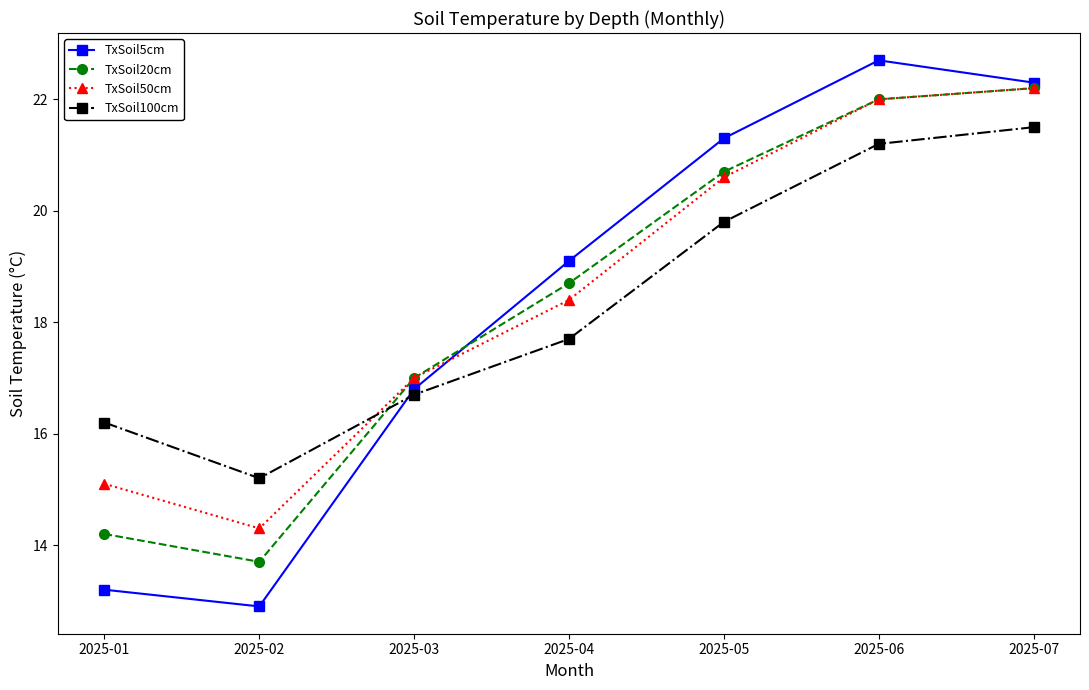

Where is the first local minimum for TxSoil100cm?

2025-02